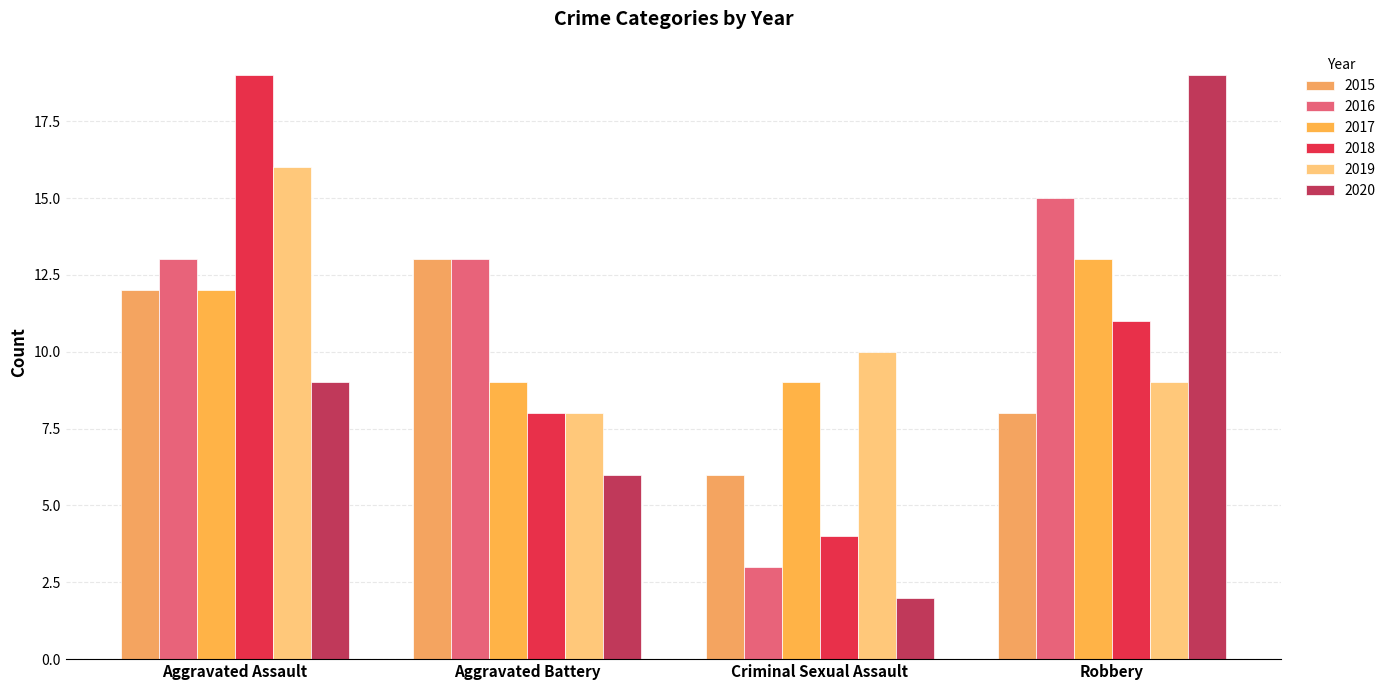

At how many categories does at least one series exceed 6?

4